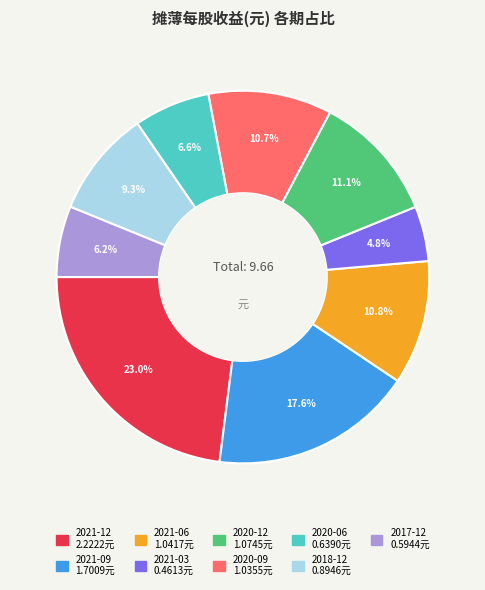

Is there any slice that represents more than half of the pie?

No